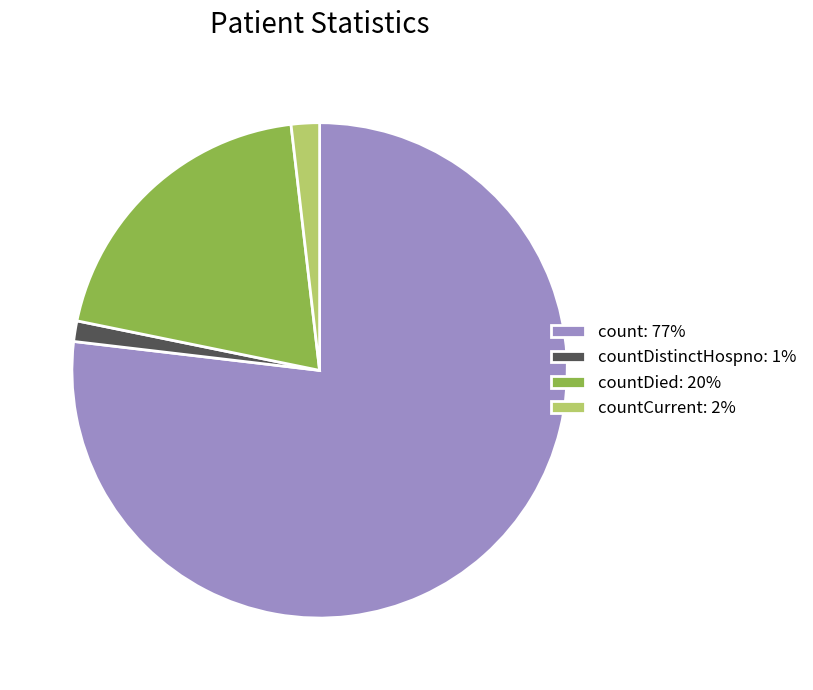

Which slice represents more than half of the pie?

count: 77%